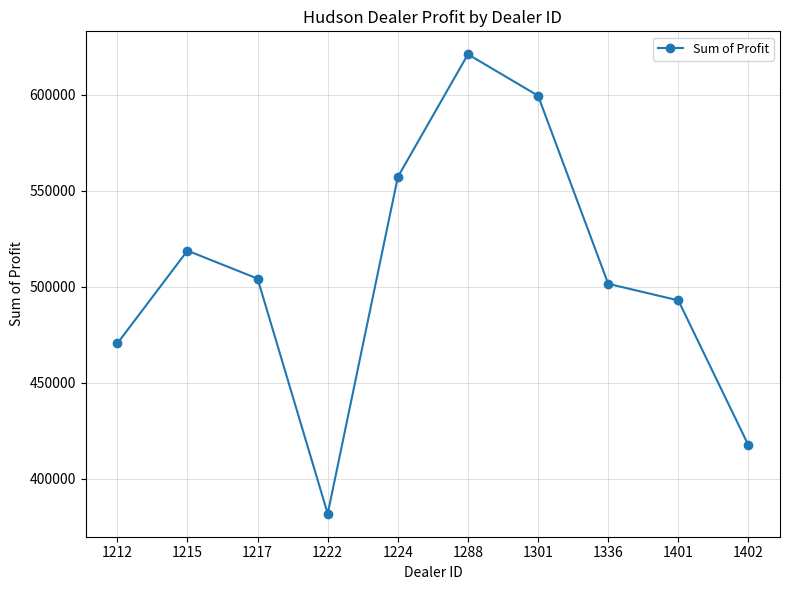

Approximately how many times larger is the value at 1402 compared to 1215?

0.8